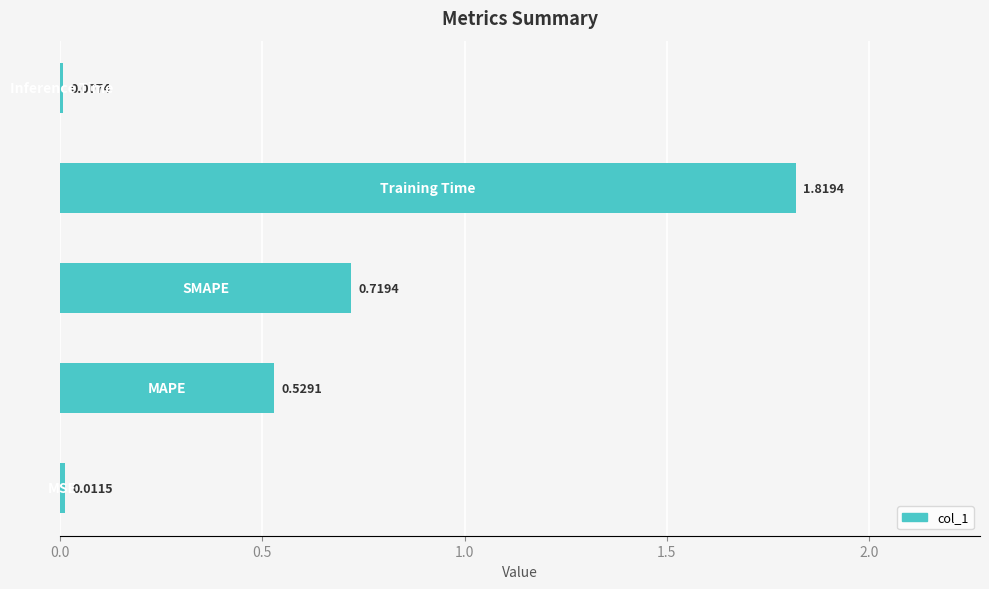

What is the average value?

0.6